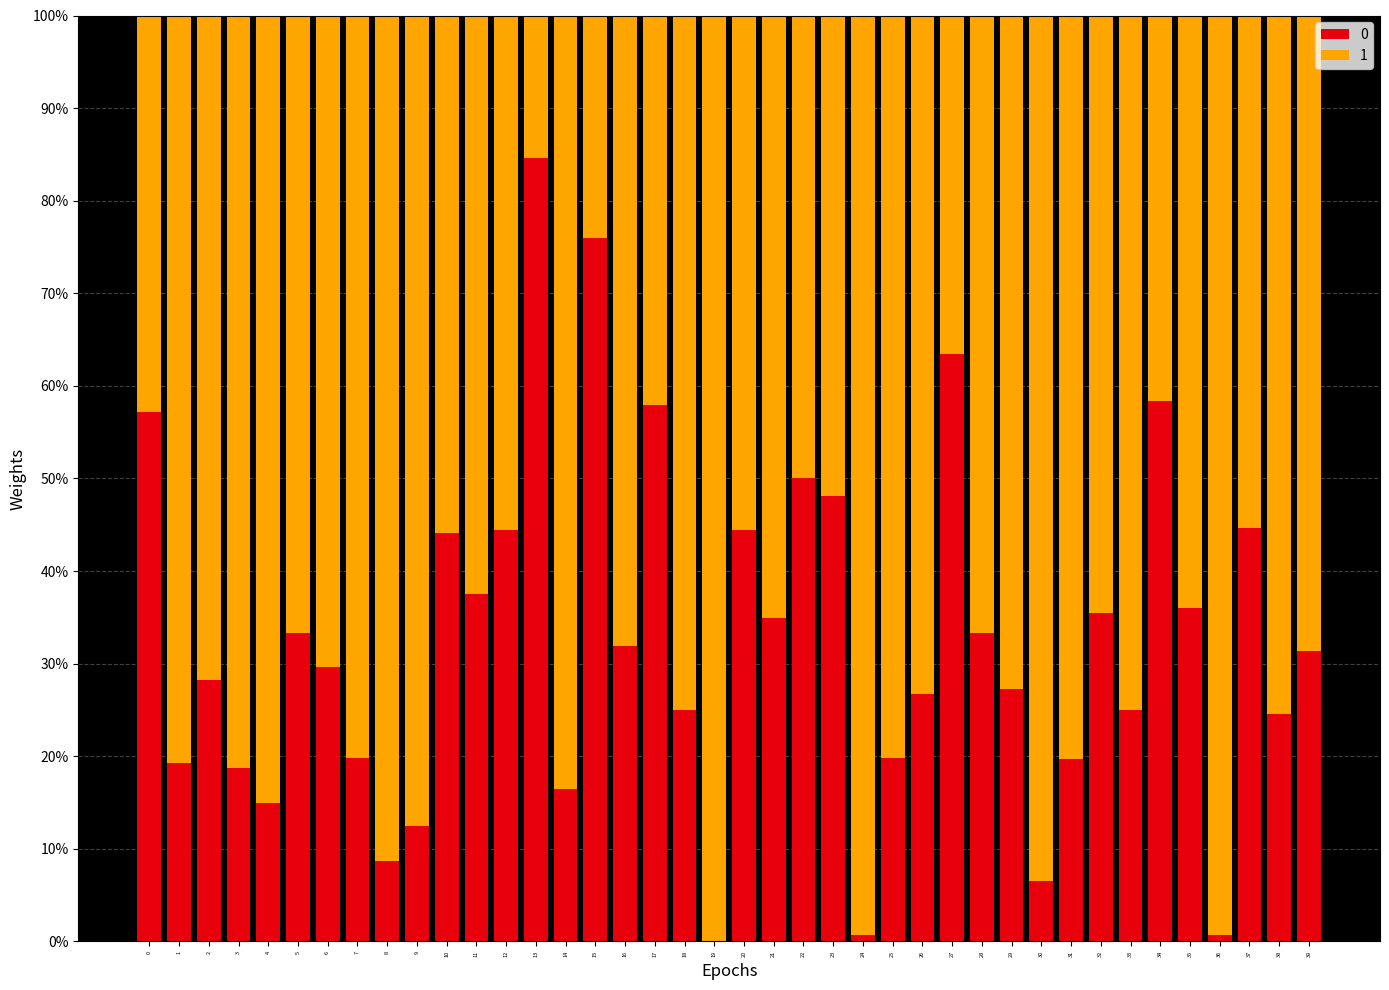

Does the chart contain stacked bars?

Yes